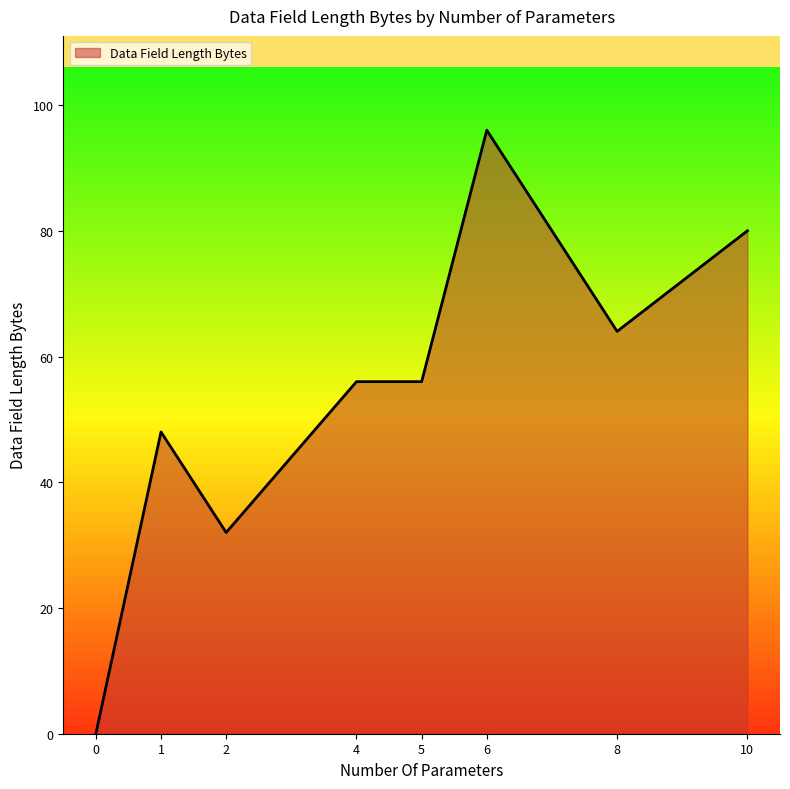

The chart shows a value of 3 at 1. True or false?

False